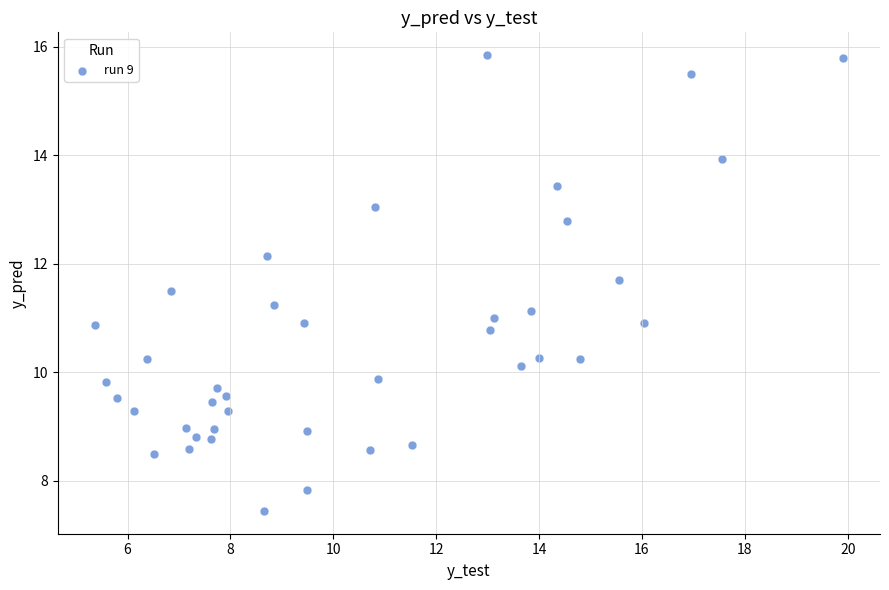

What is the range of X values (max minus min)?

14.5